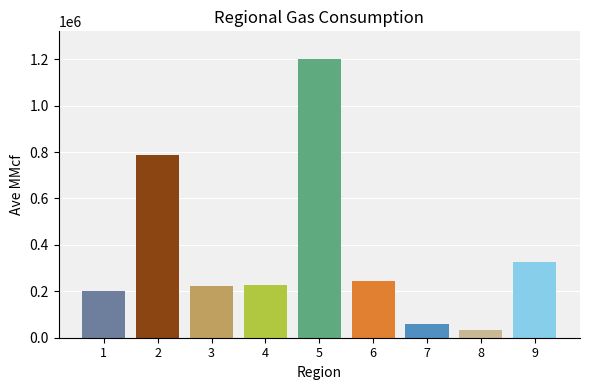

What value does the data have at 3?

224481